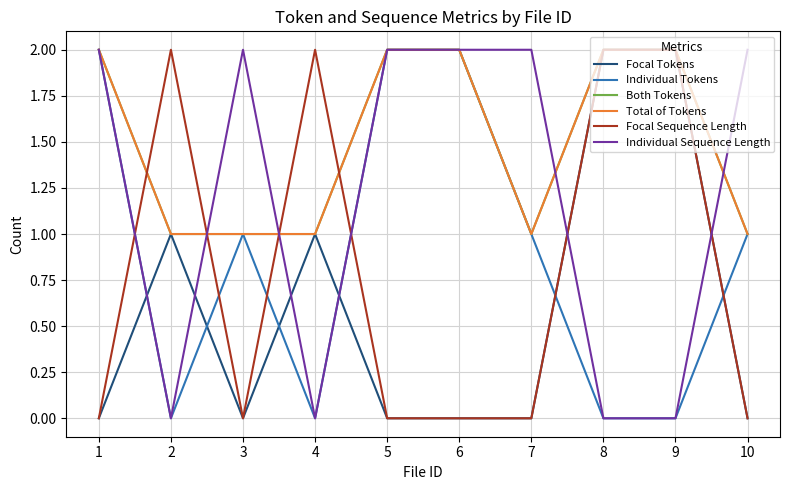

Does the chart display data point markers on the line(s)?

No